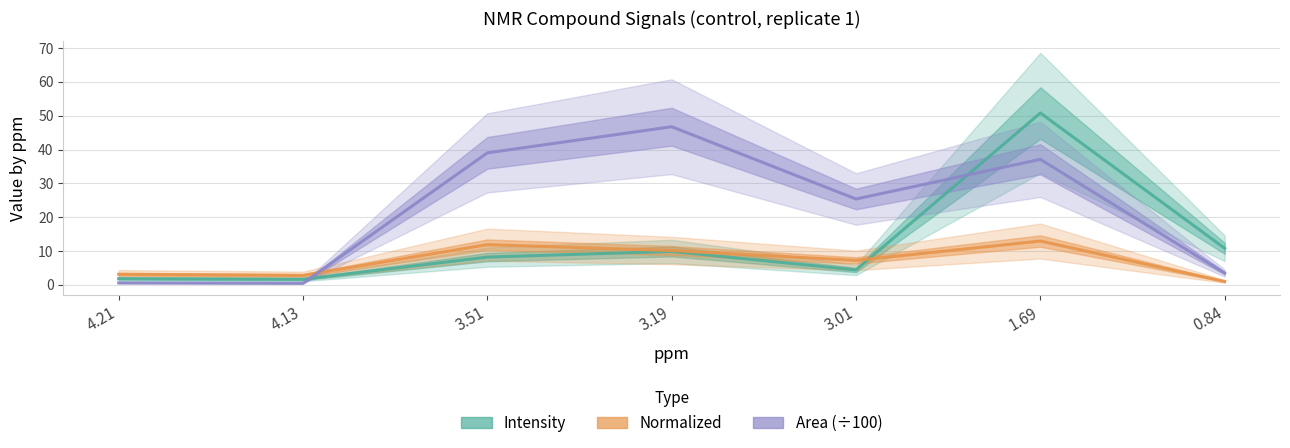

At 0.84, list the series in order from smallest to largest.

Normalized, Area (÷100), Intensity